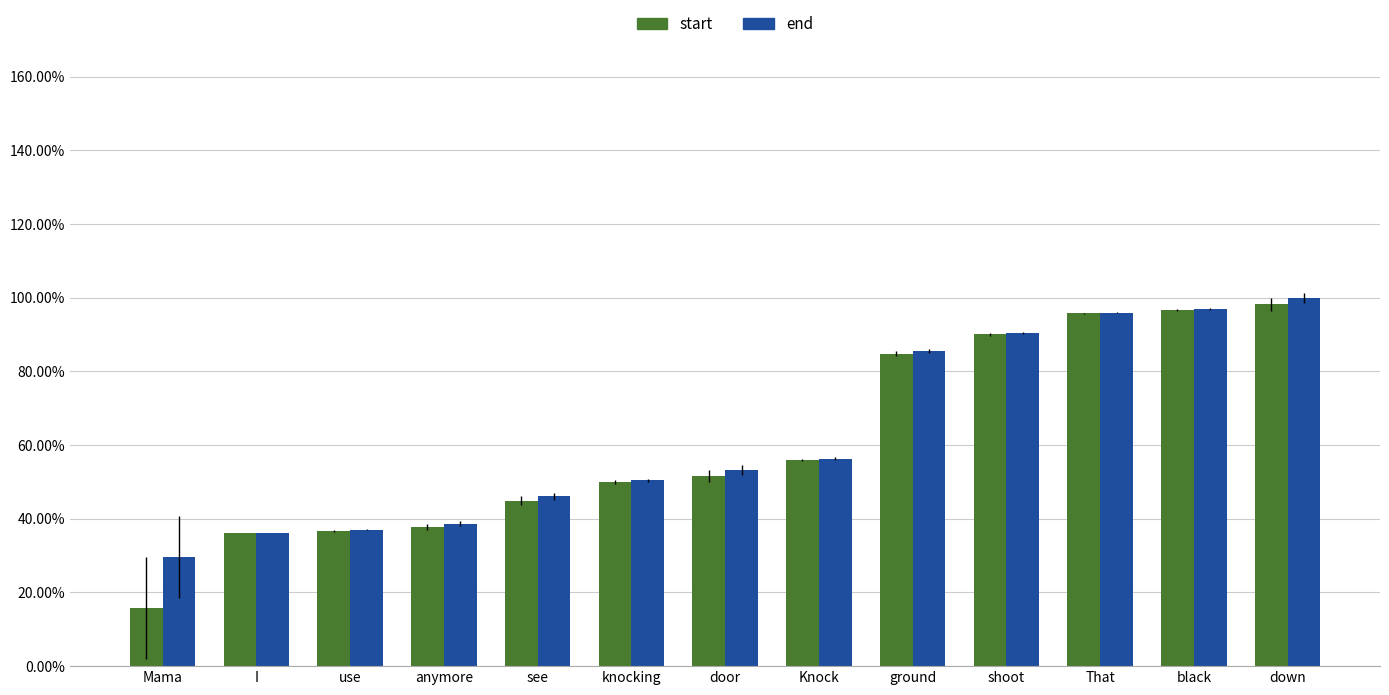

Reading right to left, what are all the values shown in this chart?

start: 1.0	1.0	1.0	0.9	0.8	0.6	0.5	0.5	0.4	0.4	0.4	0.4	0.2
end: 1.0	1.0	1.0	0.9	0.9	0.6	0.5	0.5	0.5	0.4	0.4	0.4	0.3